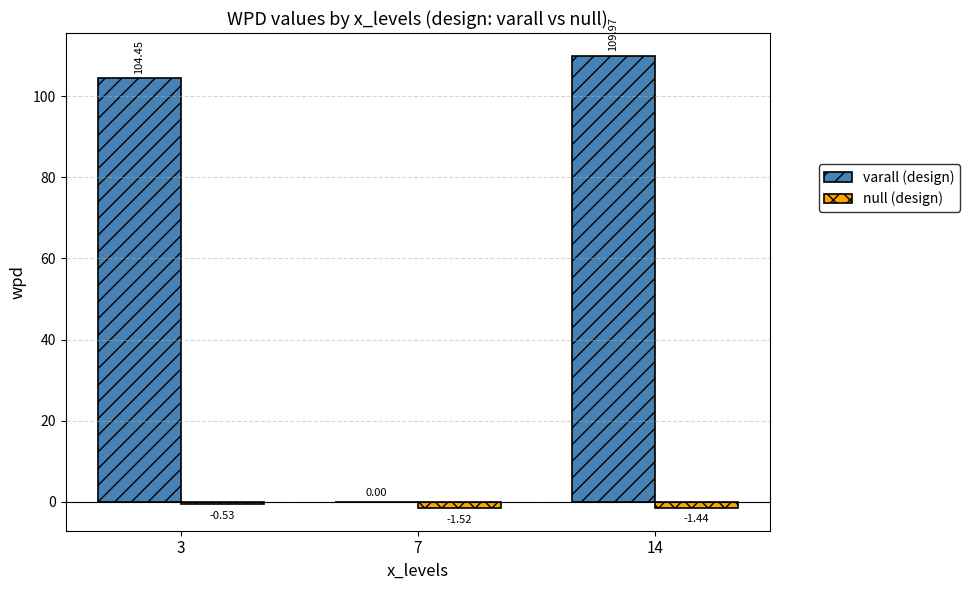

How many values in the varall (design) series exceed 104?

2